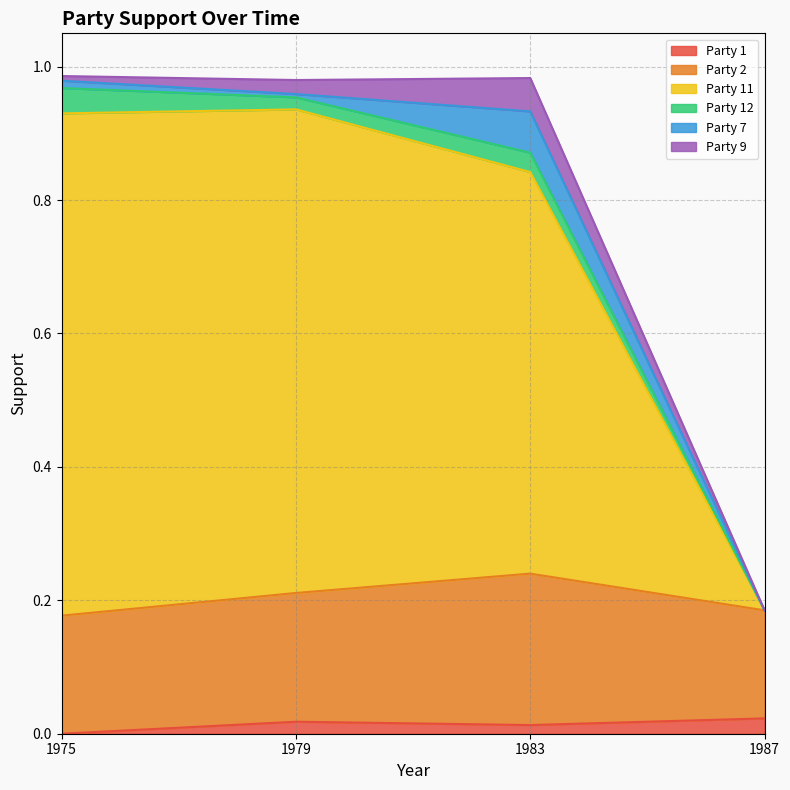

The Party 11 series shows 0.5 at 1979. True or false?

False